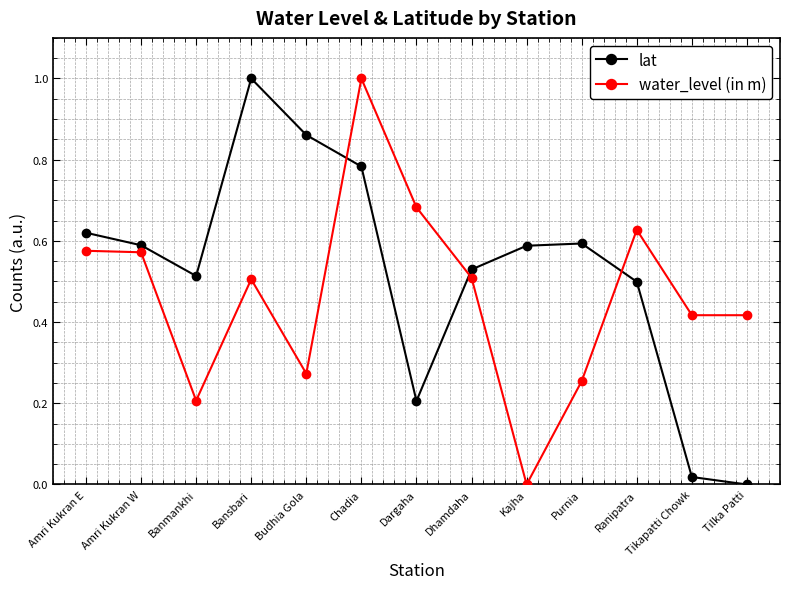

Count the water_level (in m) values in the range 0 to 1.

13